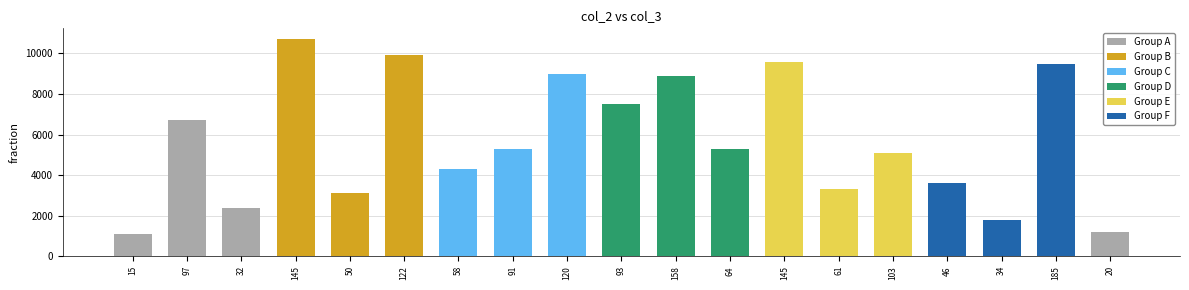

Which category has the highest value across all series?

145